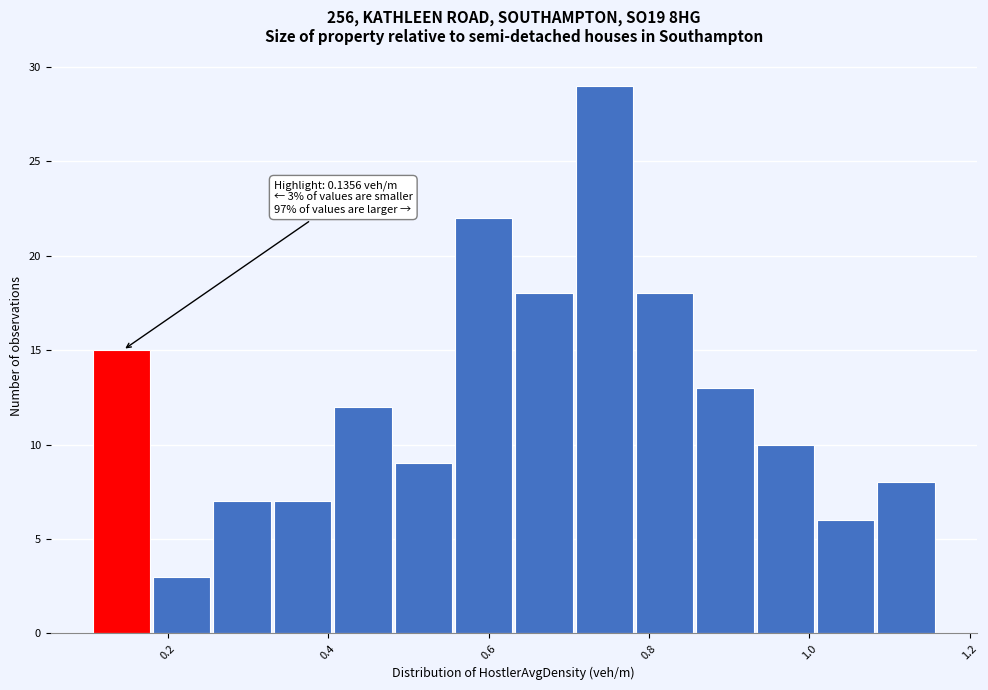

Read against the x-axis, roughly where is the centre of the tallest bar?

0.74